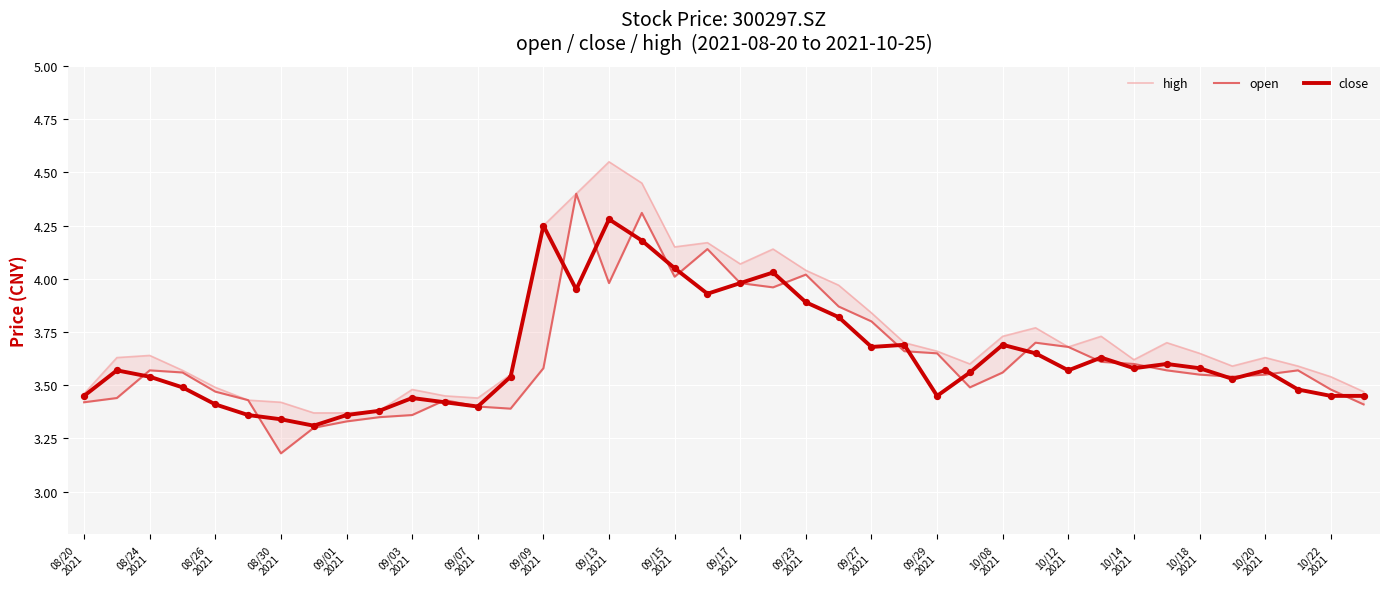

What is the total value across all series at 23?

11.7